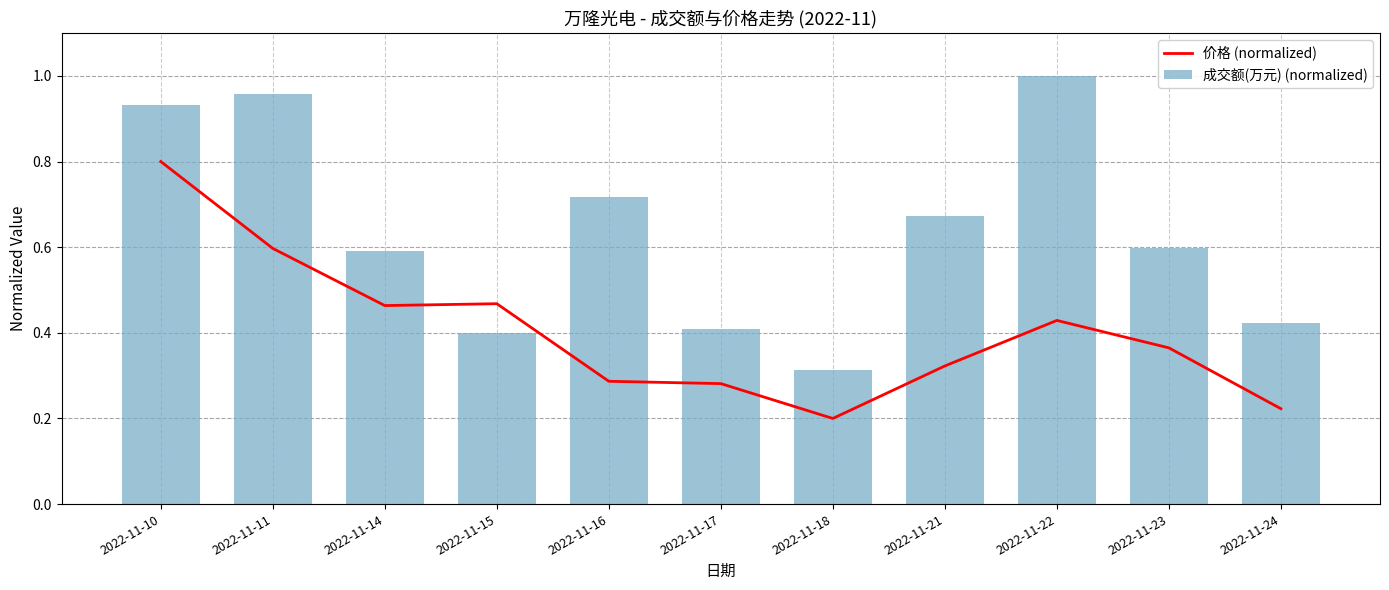

What is the spread (max minus min) of values at 2022-11-18?

0.1